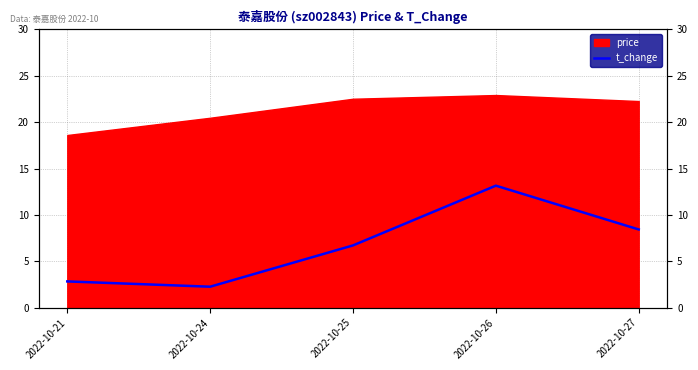

How many values are below 6?

2